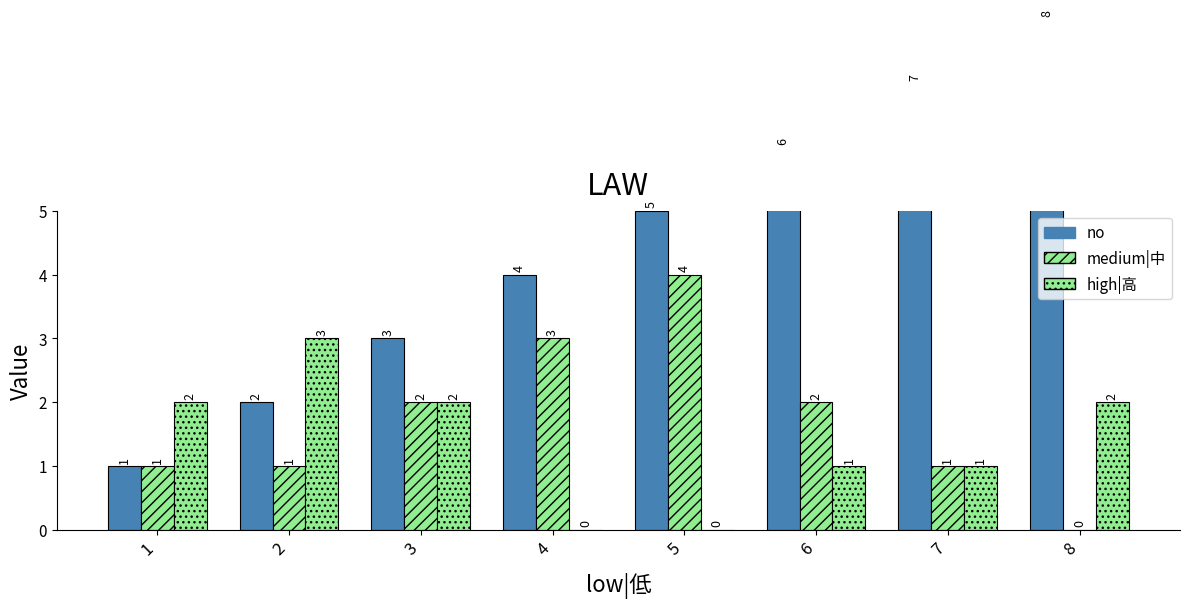

Reading left to right, list all the values displayed in this chart.

no: 1=1	2=2	3=3	4=4	5=5	6=6	7=7	8=8
medium|中: 1=1	2=1	3=2	4=3	5=4	6=2	7=1	8=0
high|高: 1=2	2=3	3=2	4=0	5=0	6=1	7=1	8=2